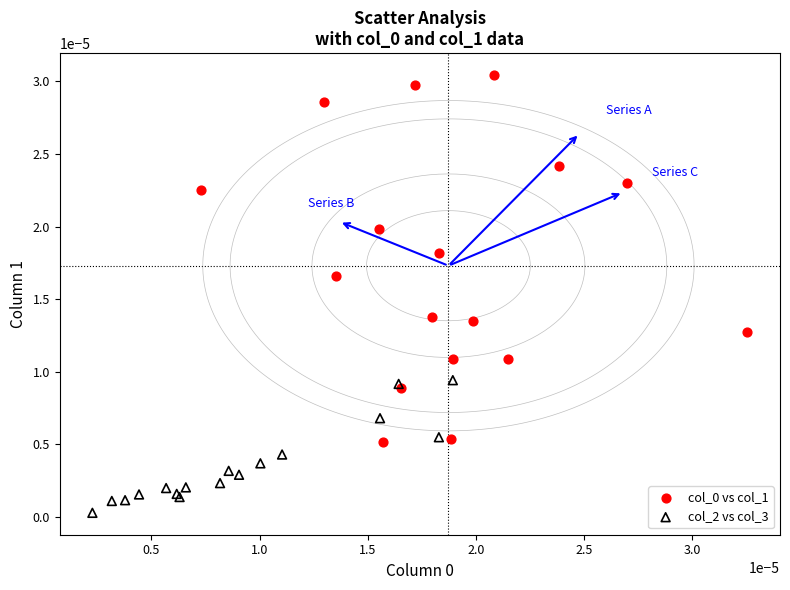

Which series reaches the minimum Y coordinate?

col_2 vs col_3